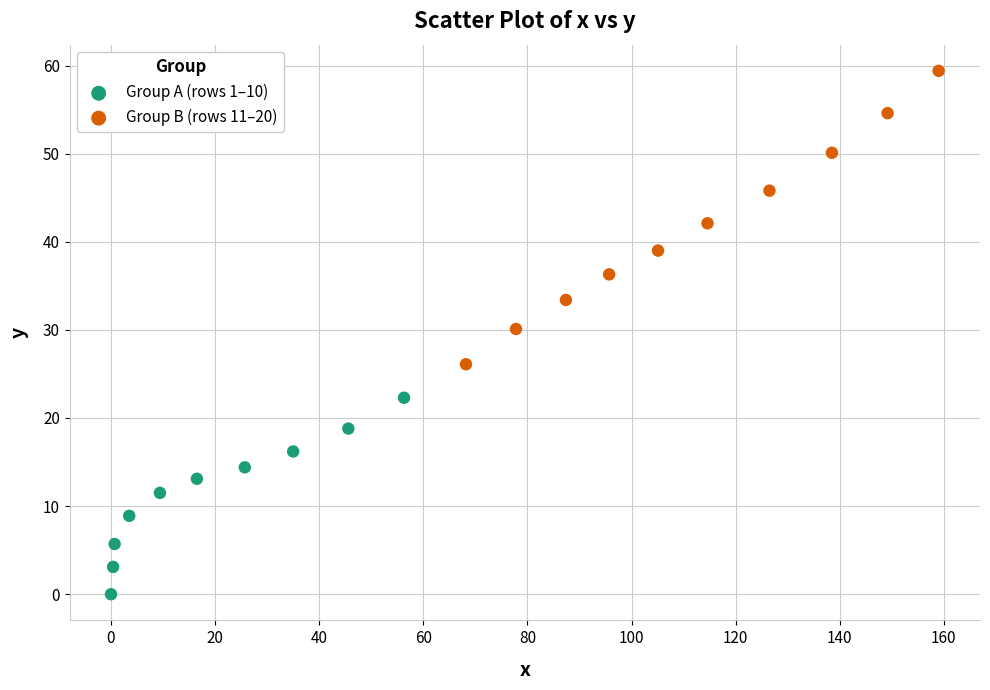

Which series contains the lowest Y value?

Group A (rows 1–10)